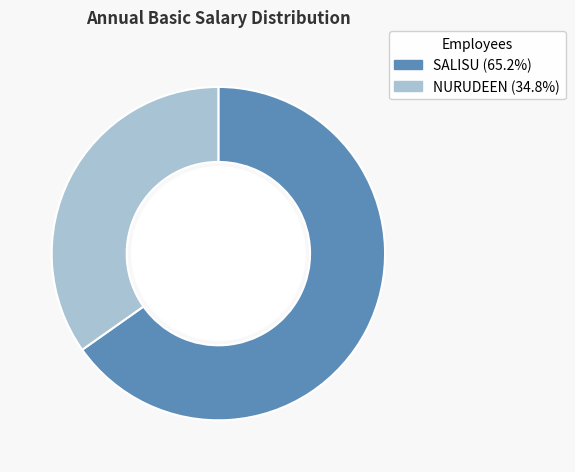

Which slice is the largest?

SALISU